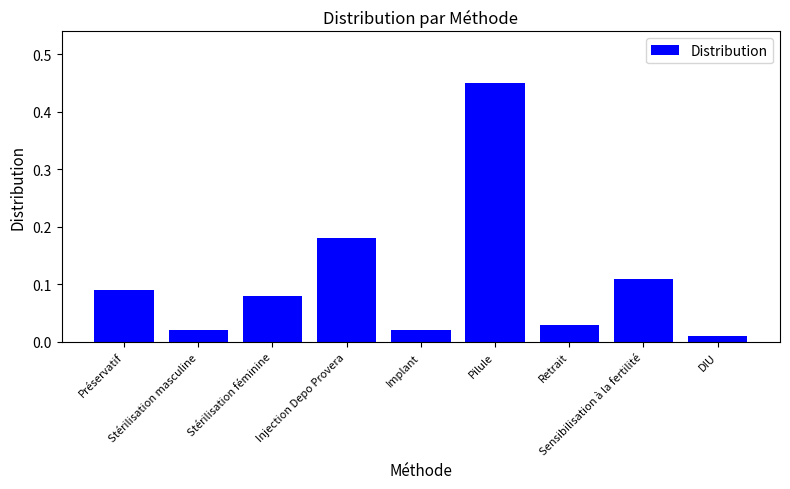

What is the difference between the maximum and minimum values?

0.4